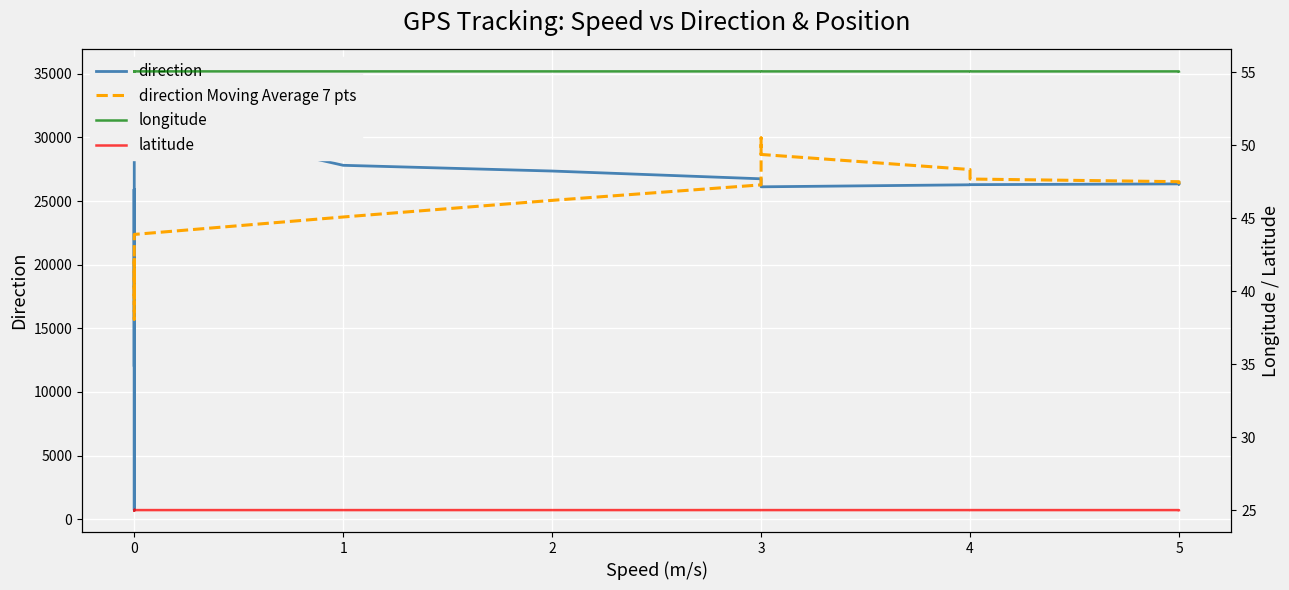

True or false: direction Moving Average 7 pts and latitude cross at least once.

False